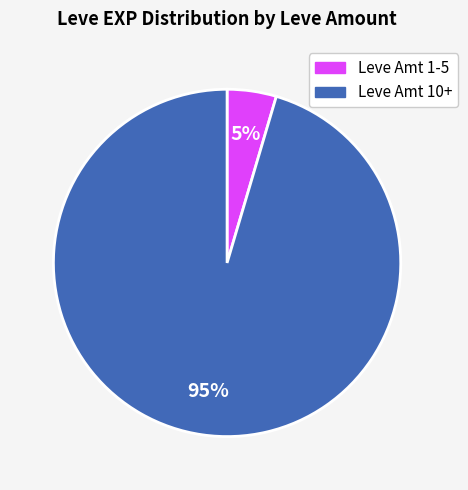

To the nearest percent, what is the average slice percentage?

50%